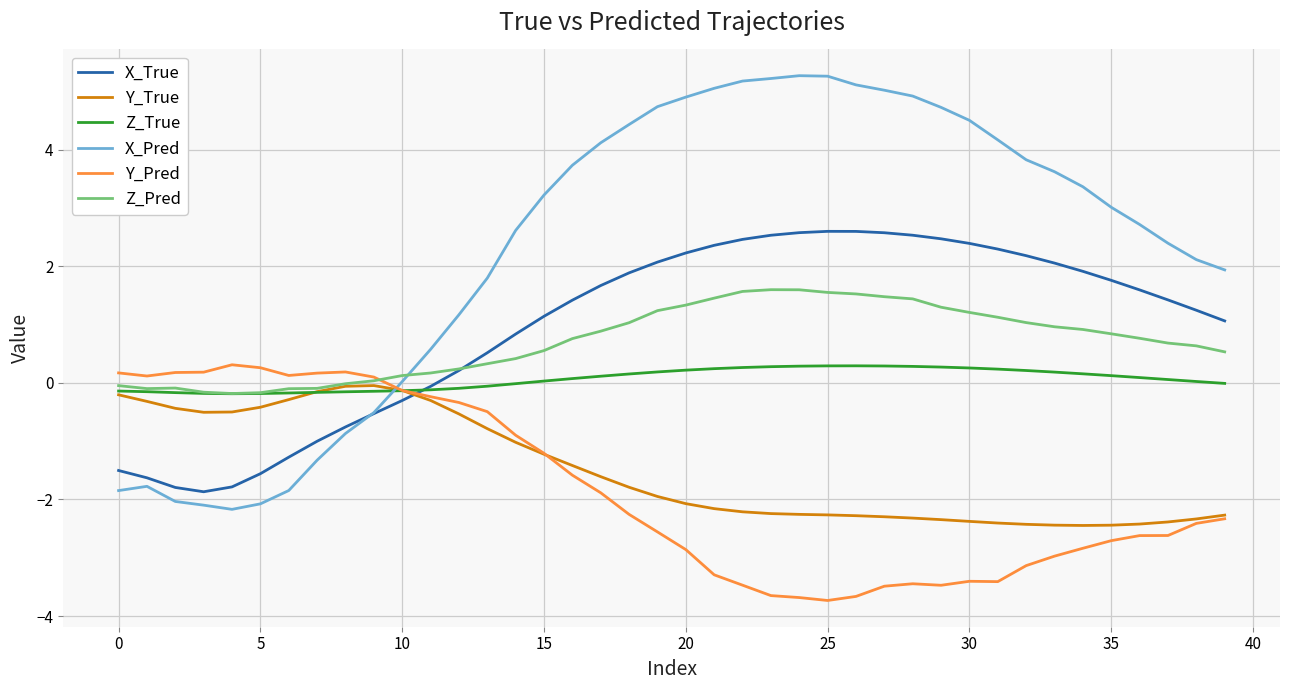

What is the greatest value displayed?

5.3